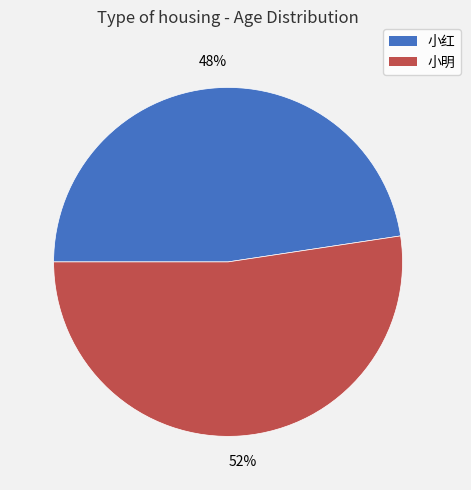

To the nearest percent, what is the combined percentage of 小红 and 小明?

100%